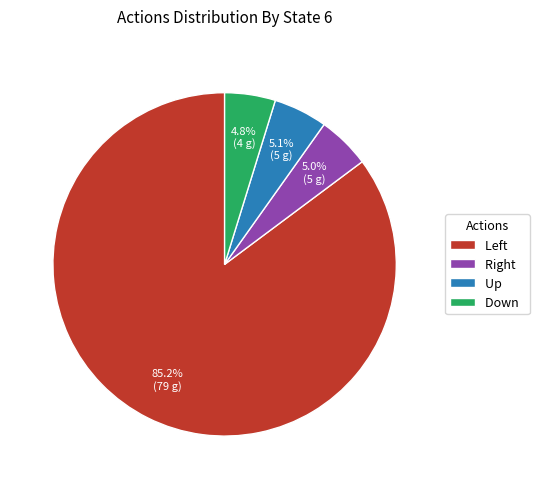

To the nearest percent, what is the average slice percentage?

25%